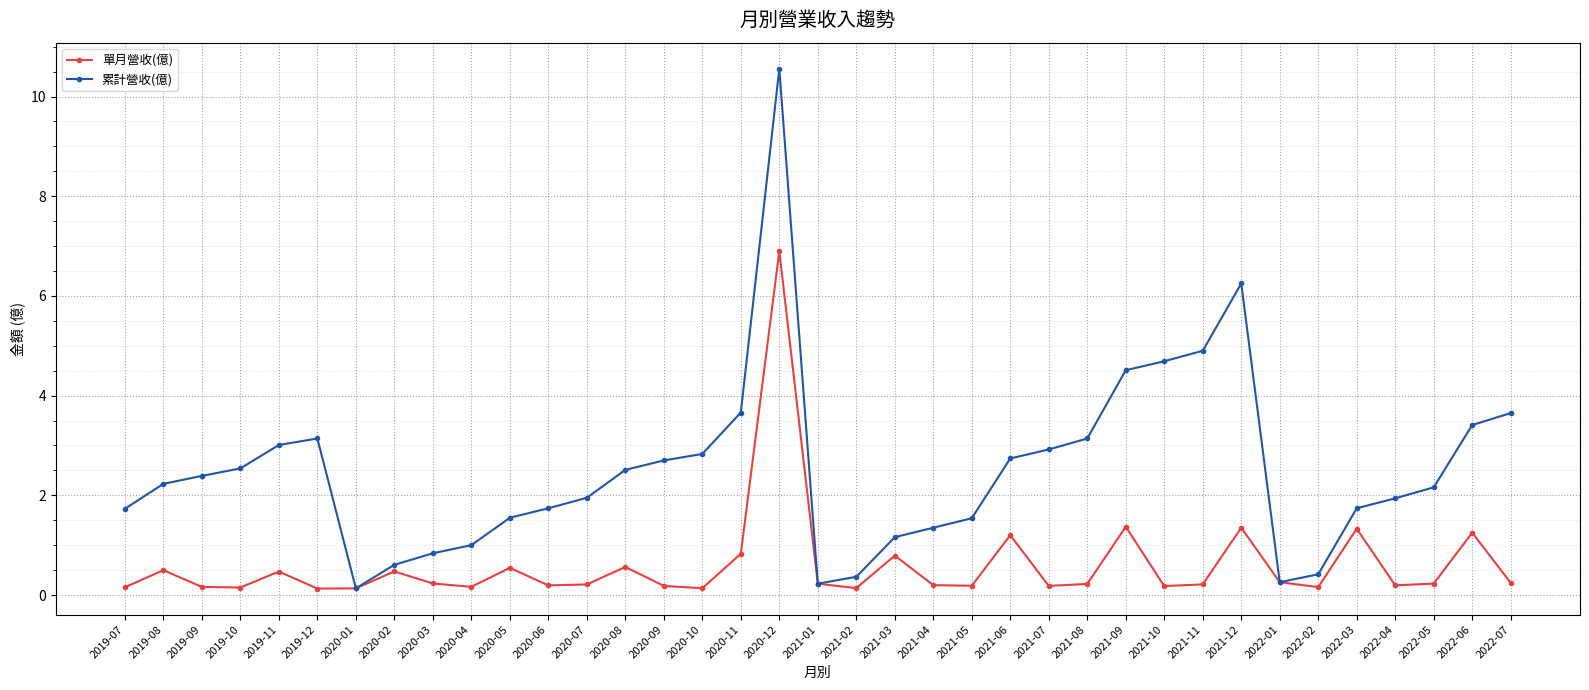

At which label does 單月營收(億) reach its peak?

2020-12